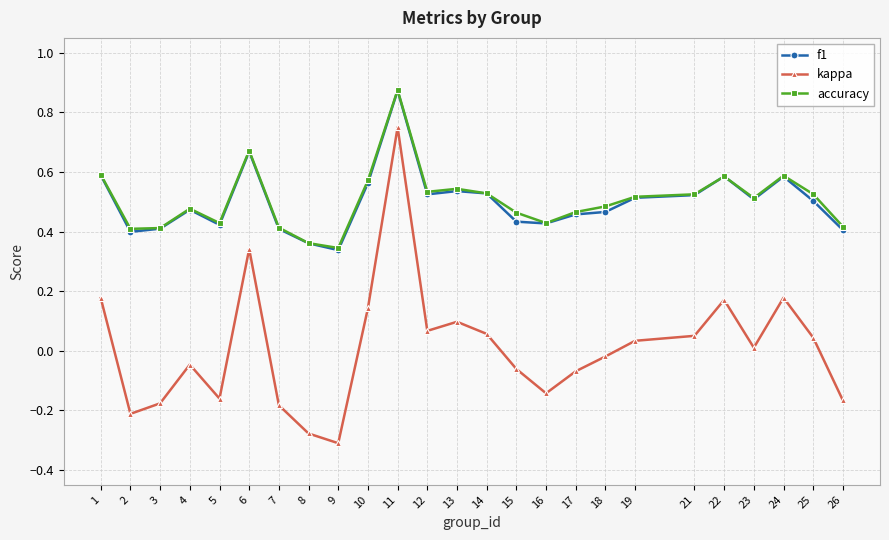

Which category has the highest value in the f1 series?

11